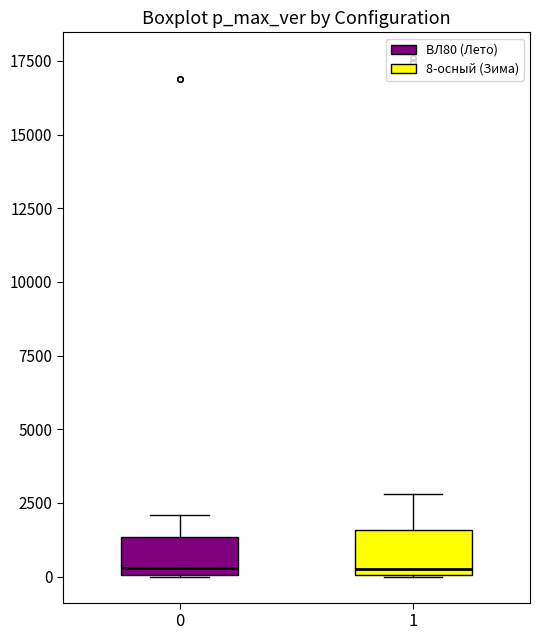

Where does the upper whisker of the box at x = 0 end on the y-axis? The values are not printed on the chart, so give them approximately, as read against the axis.

2000